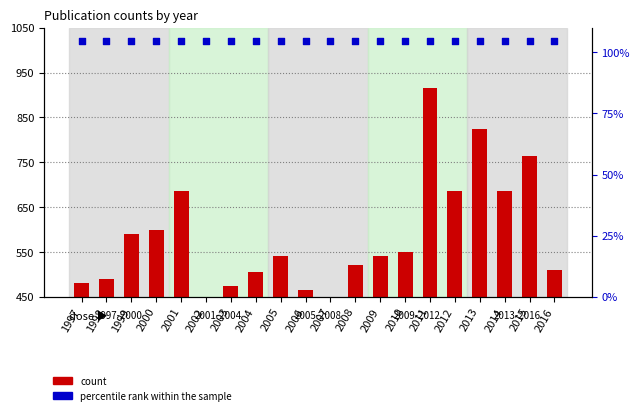

Which series reaches the maximum Y coordinate?

percentile rank within the sample